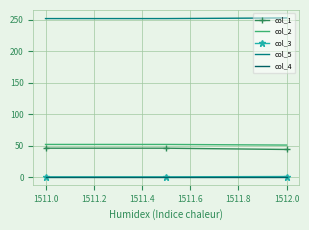

What is the lowest value of the col_2 series?

51.0